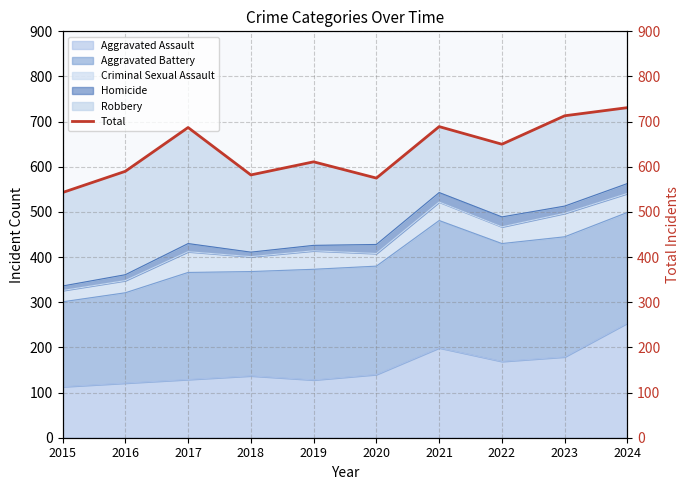

How many interior local valleys (lower than both neighbors) does the data have?

3